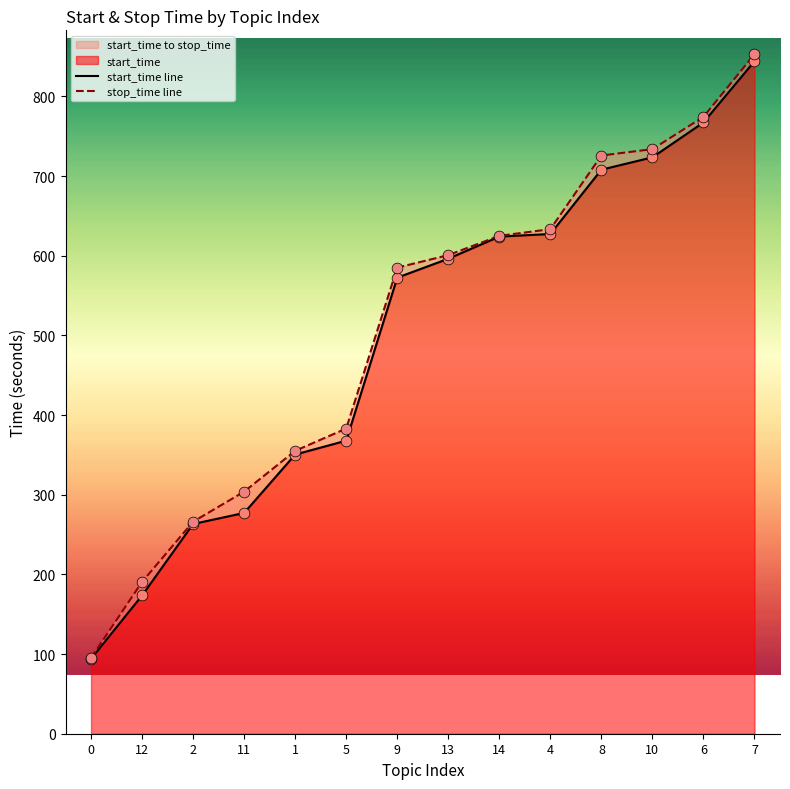

Which series has the largest total across all categories?

stop_time line